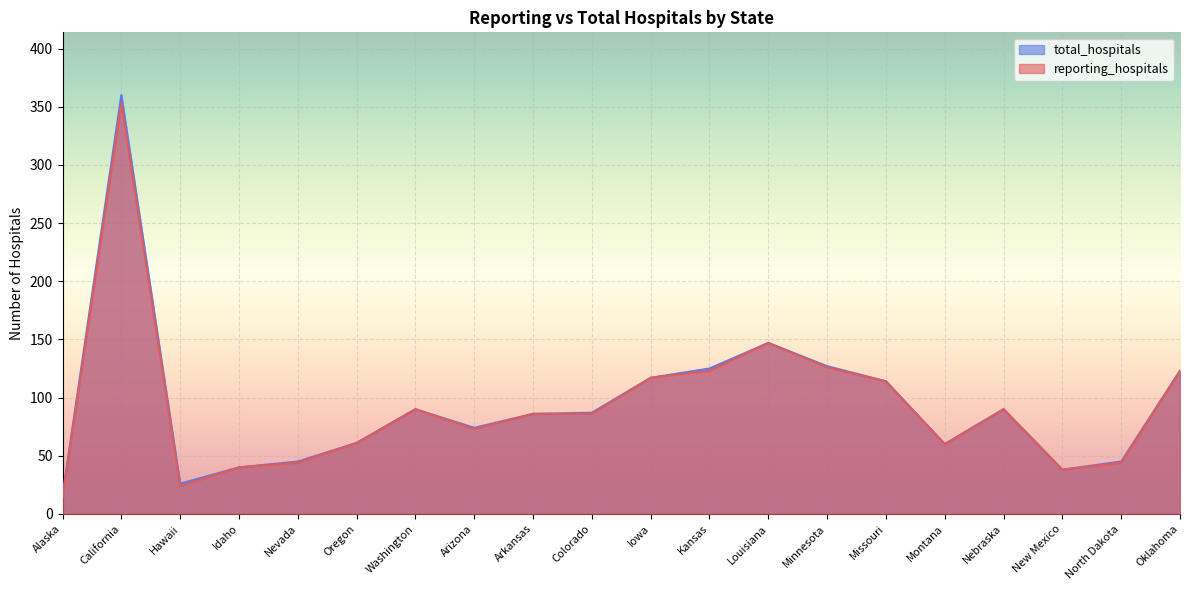

Is the value of total_hospitals at Arizona greater than the value of reporting_hospitals at Arizona?

Yes